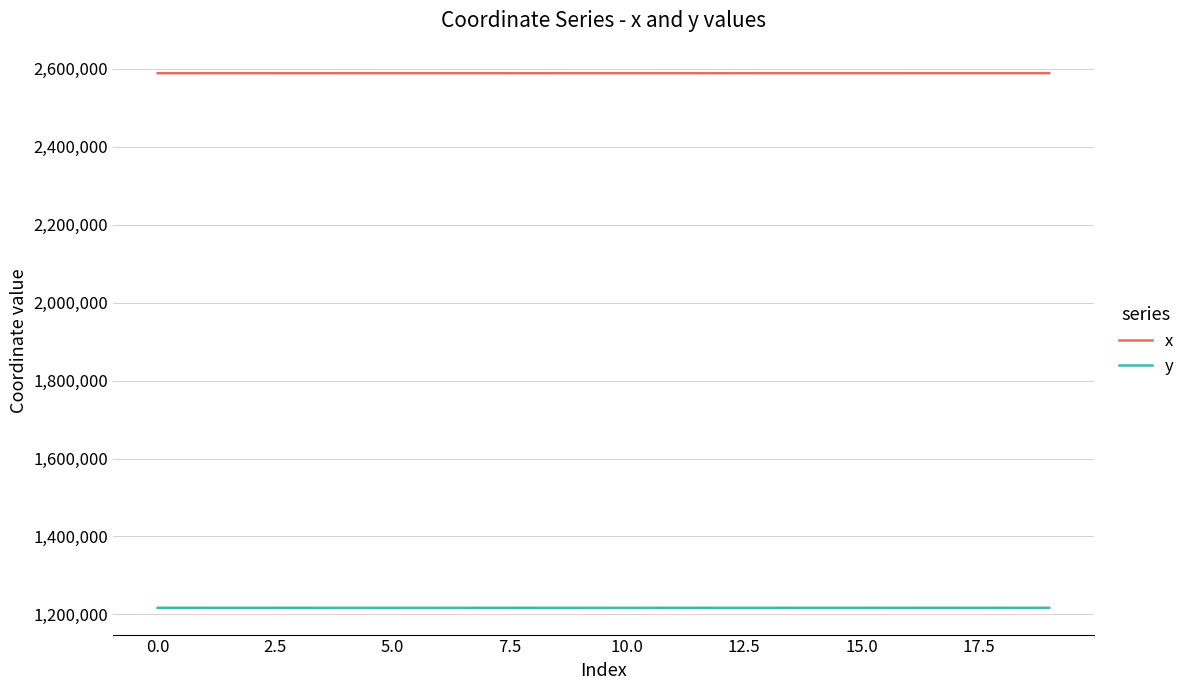

True or false: x and y intersect in this chart.

False